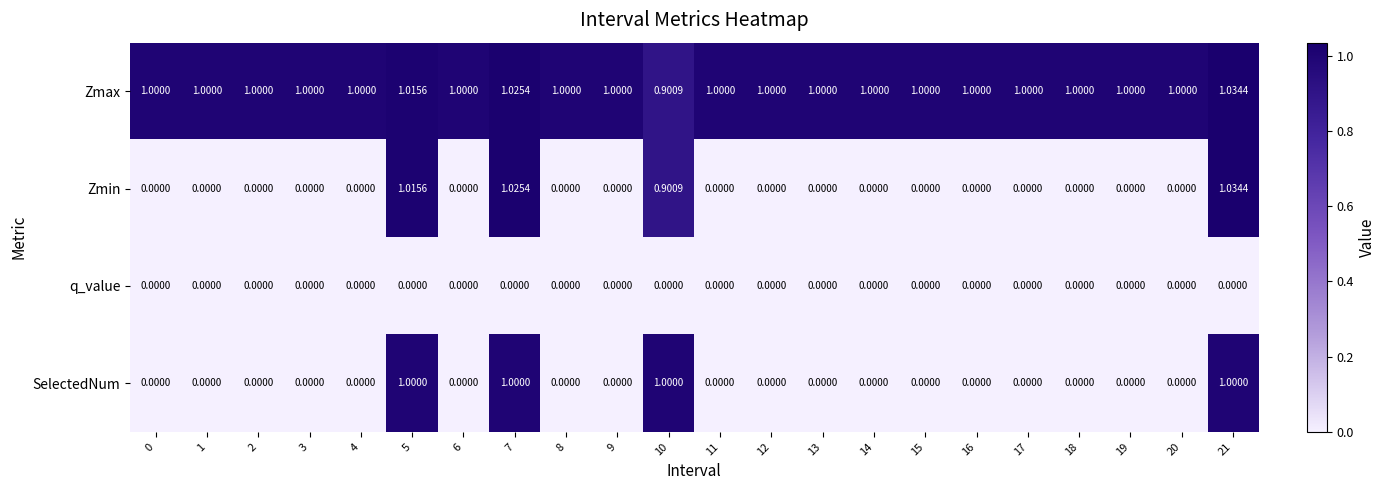

What is the spread (max minus min) of values at 14?

1.0